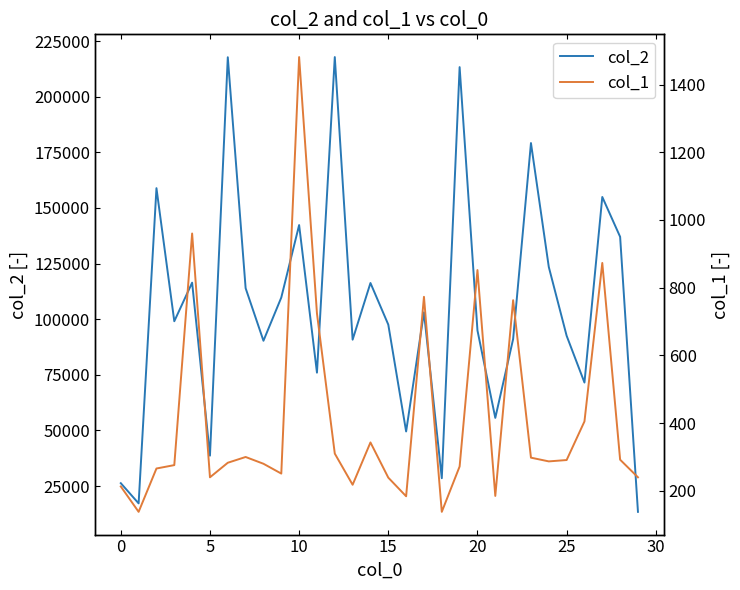

At how many categories does at least one series exceed 139135?

7